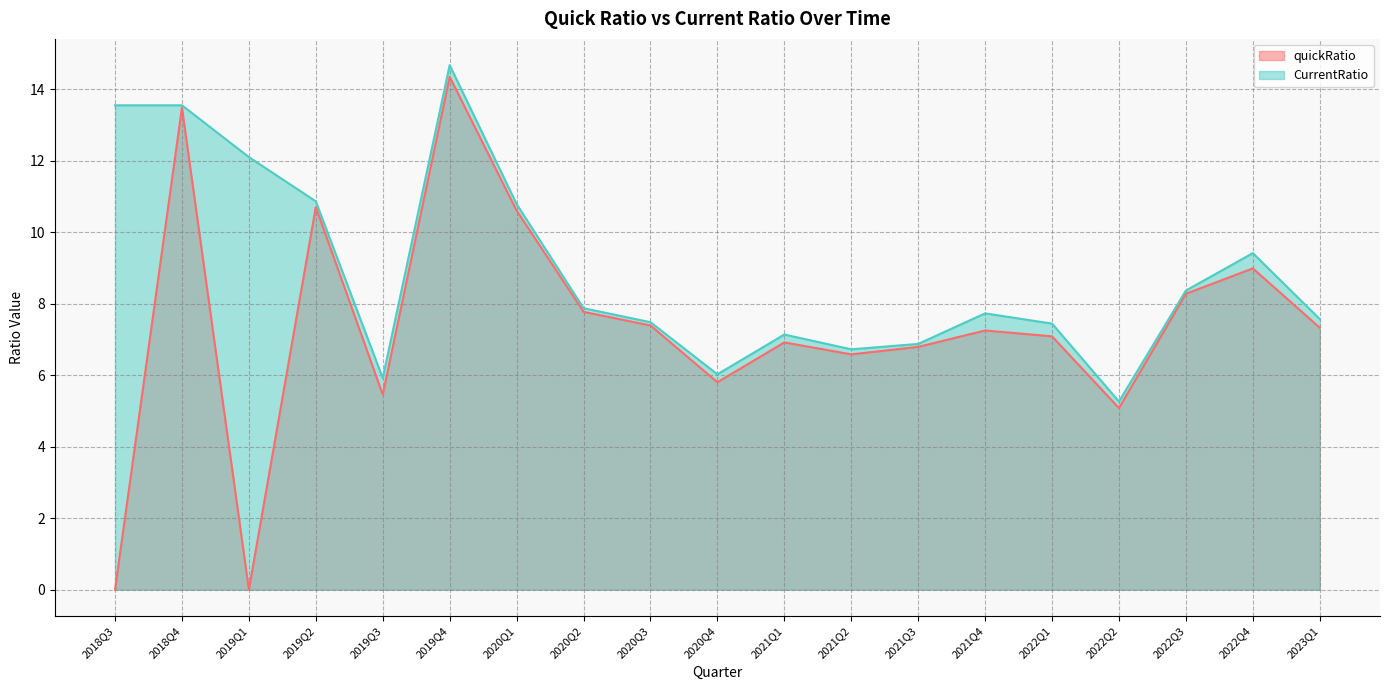

What is the difference between the second highest and second lowest values in the quickRatio series?

13.5